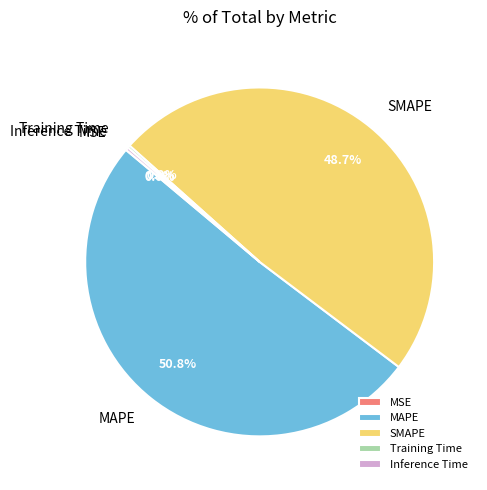

What is the majority slice?

MAPE